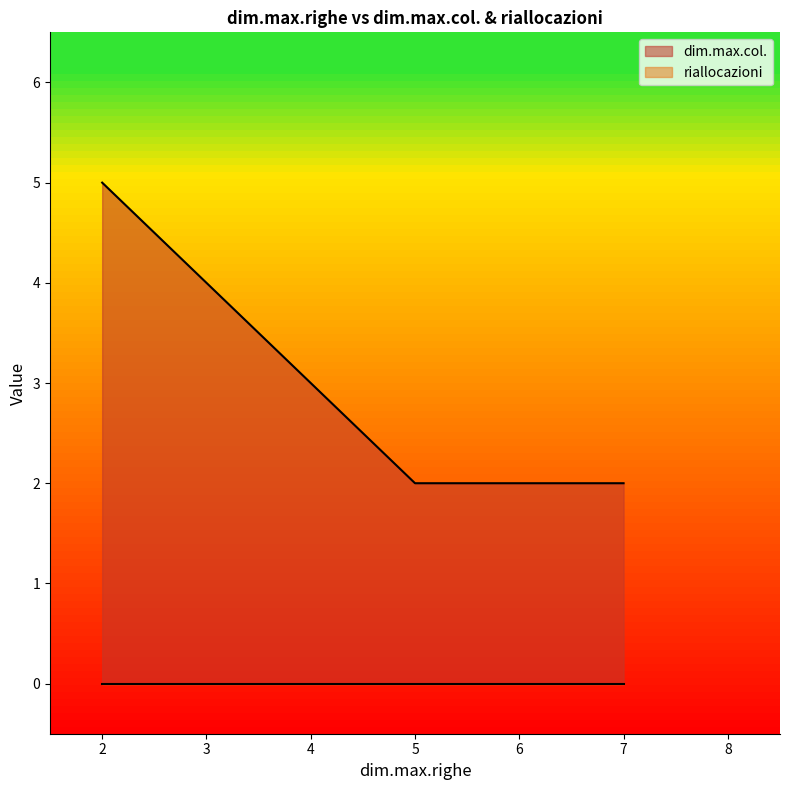

True or false: dim.max.col. has more than 0 interior local peaks.

False